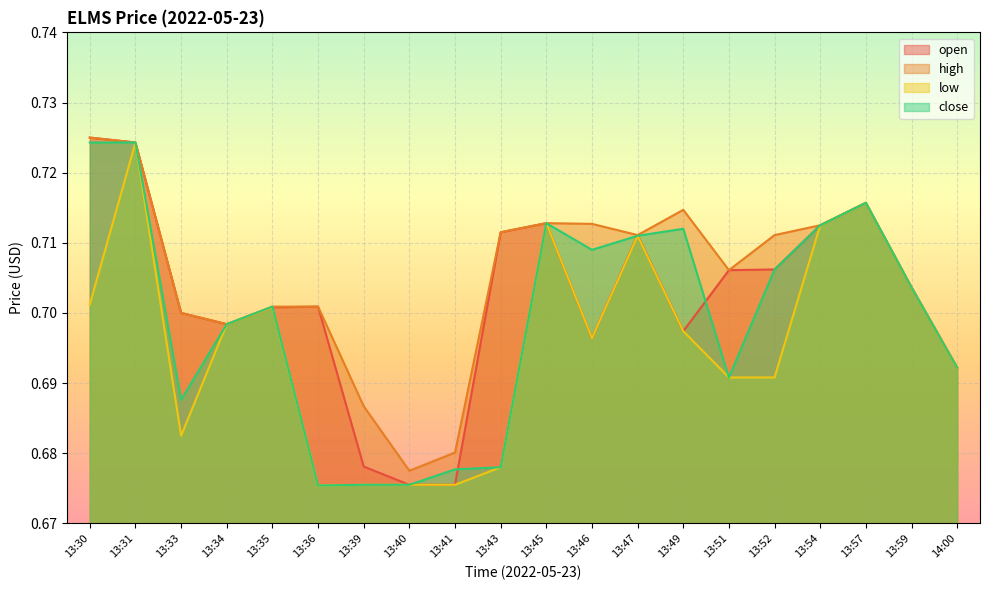

At which category is the sum across all series the highest?

13:31